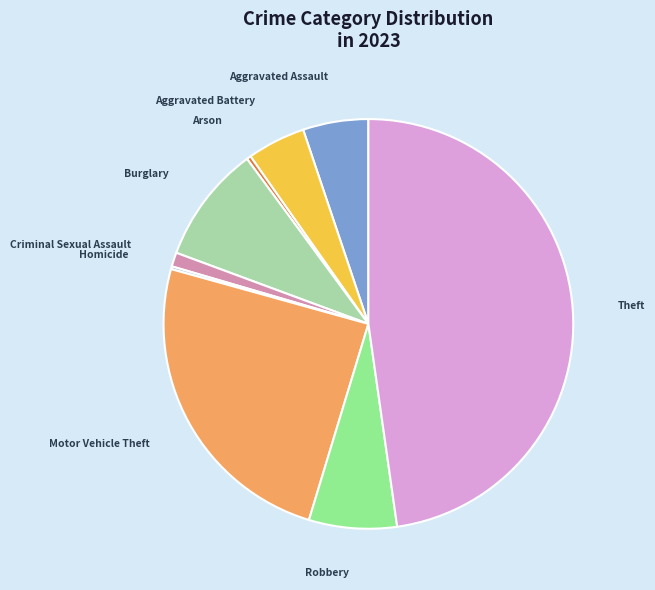

Is there any slice that represents more than half of the pie?

No